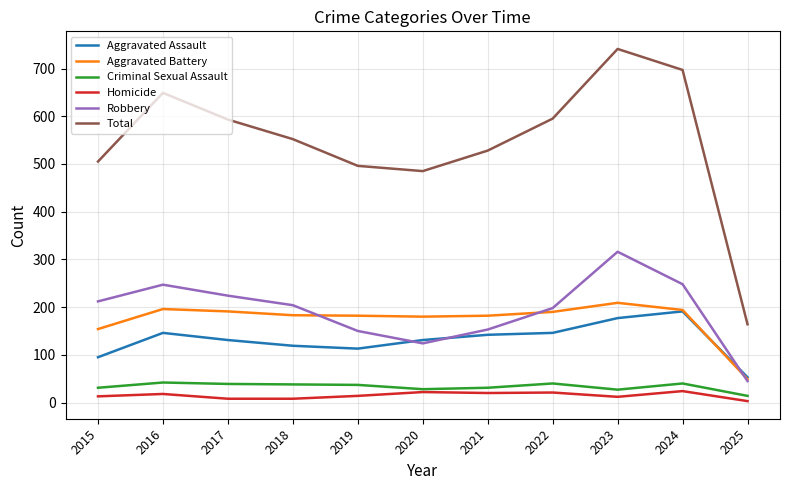

Which series has the largest total across all categories?

Total